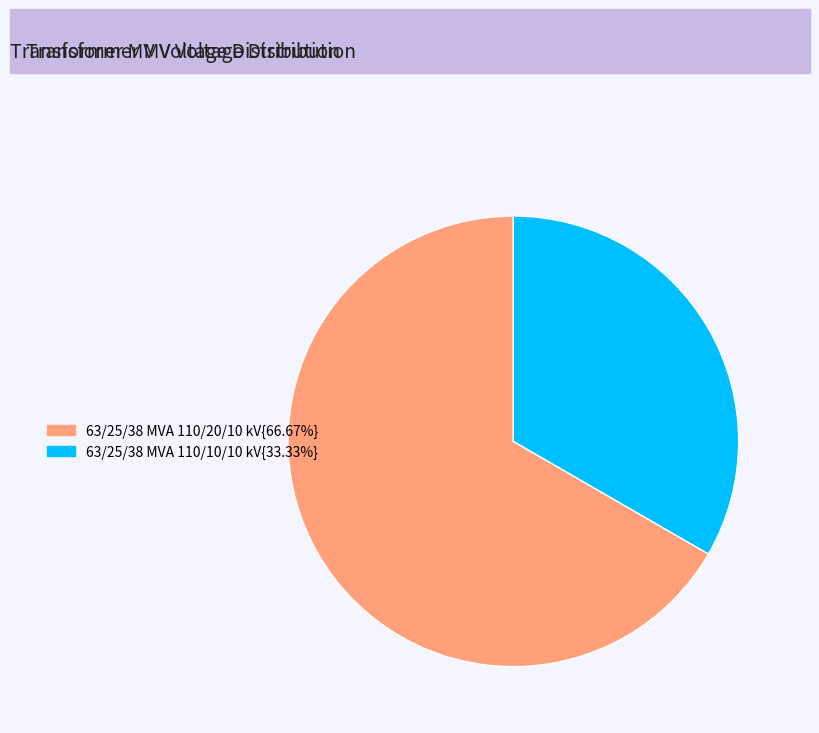

Is there a majority slice in this chart?

Yes